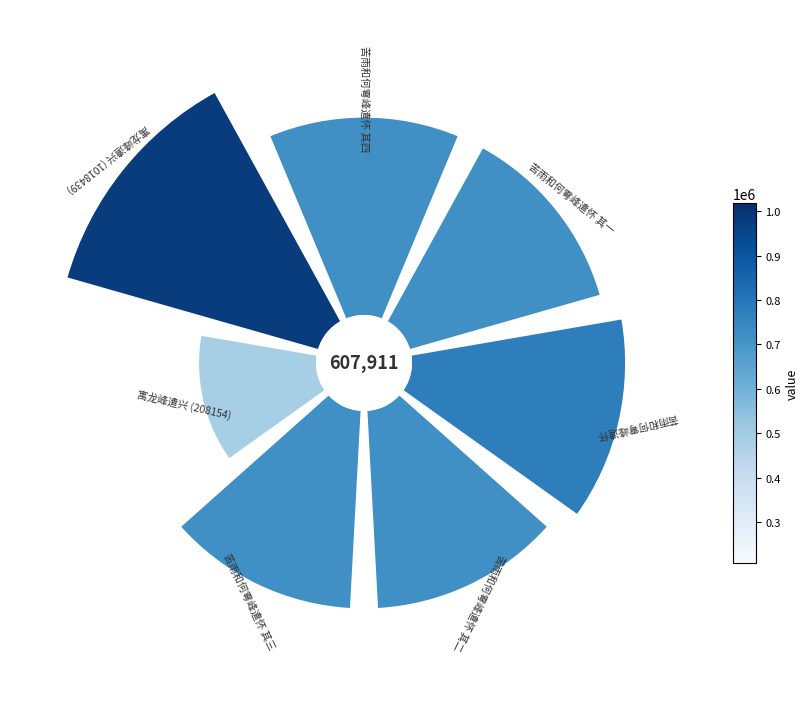

To the nearest percent, what is the average slice percentage?

14%